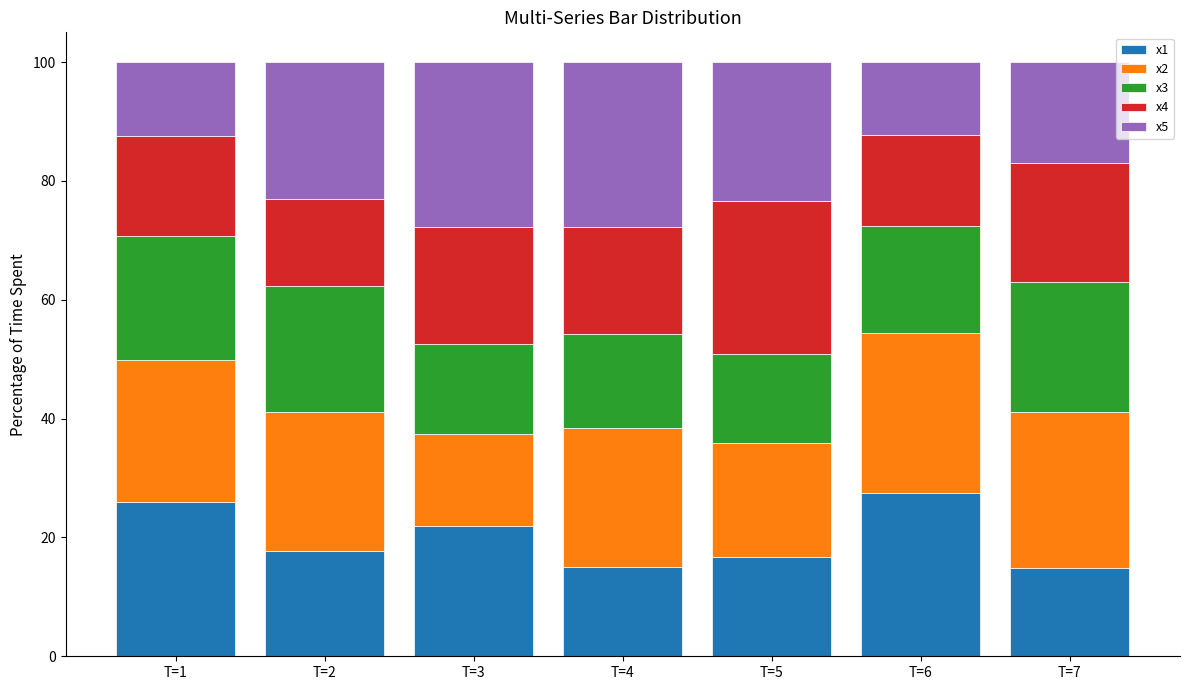

The x1 series shows 15.0 at T=4. True or false?

True